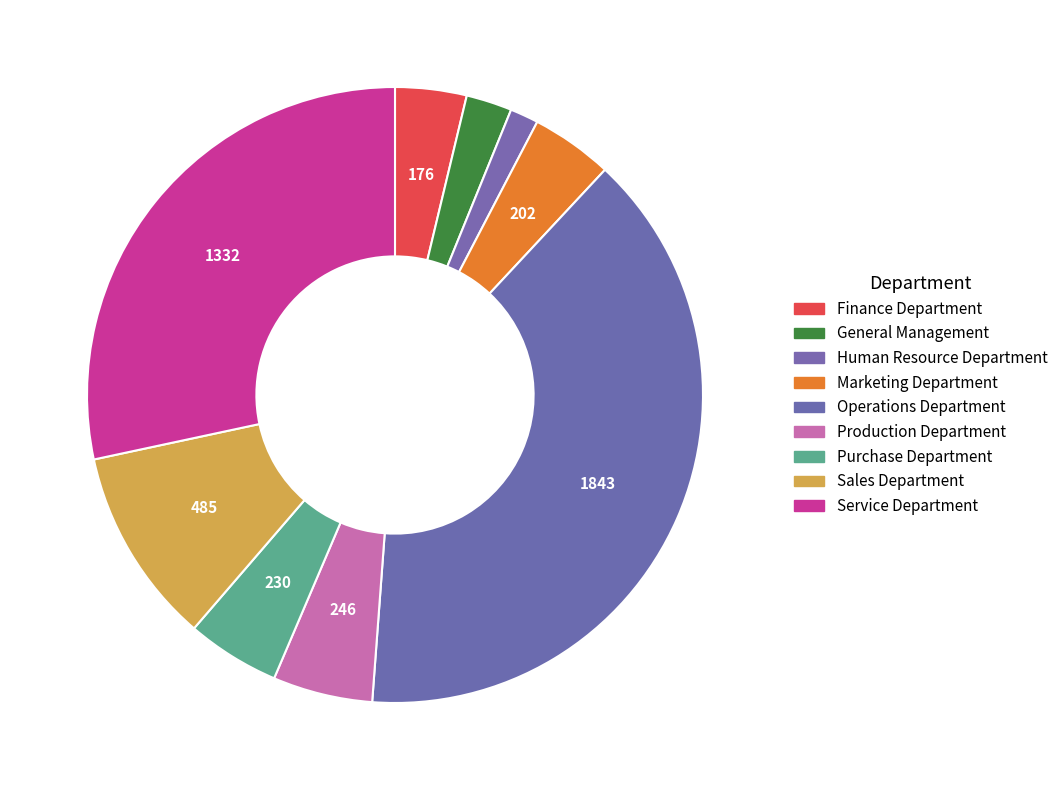

Does any single category account for the majority?

No